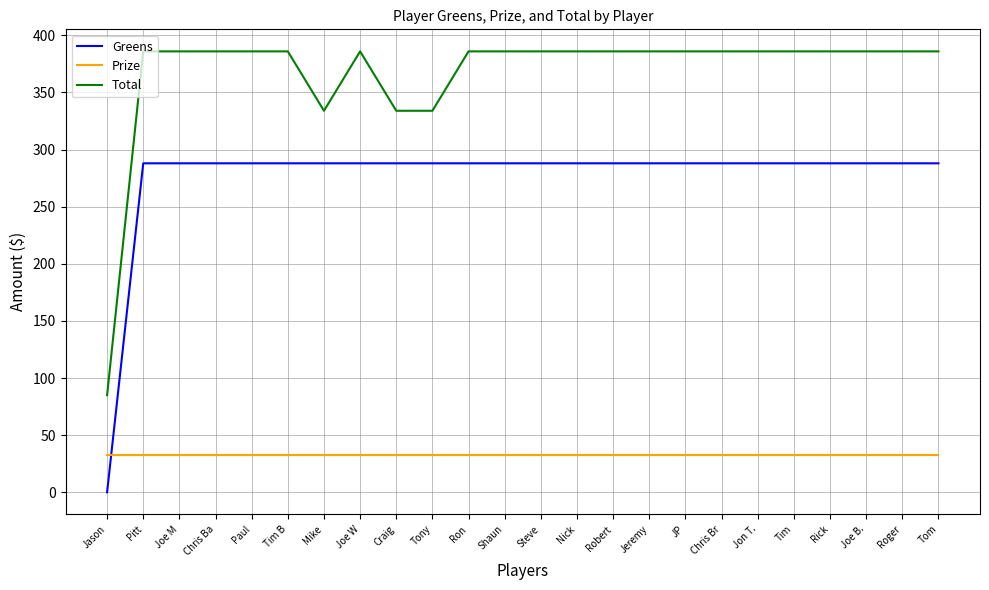

What are all the series names shown in the legend?

Greens, Prize, Total